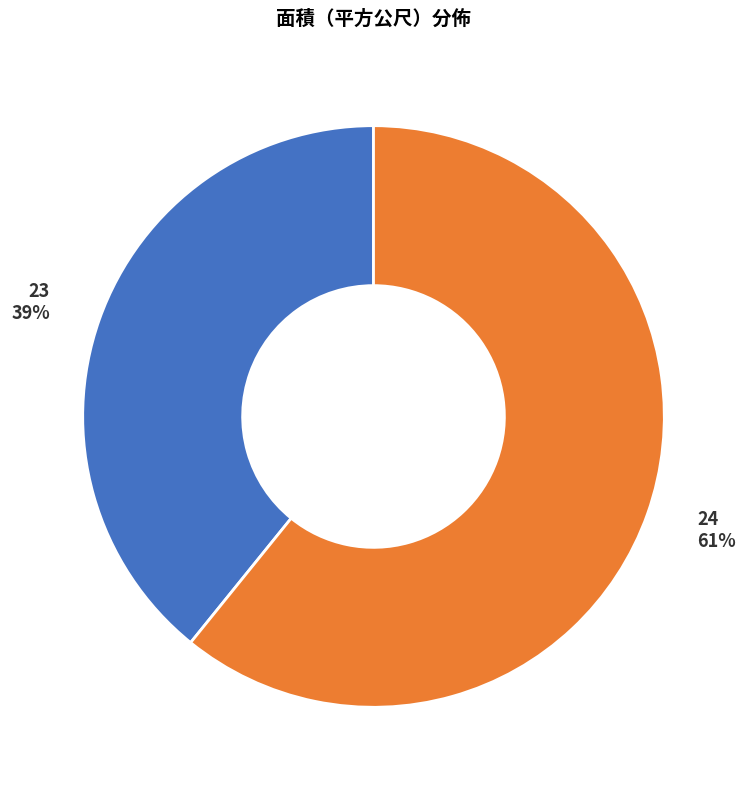

To the nearest percent, what is the difference between the largest and smallest slice percentages?

22%